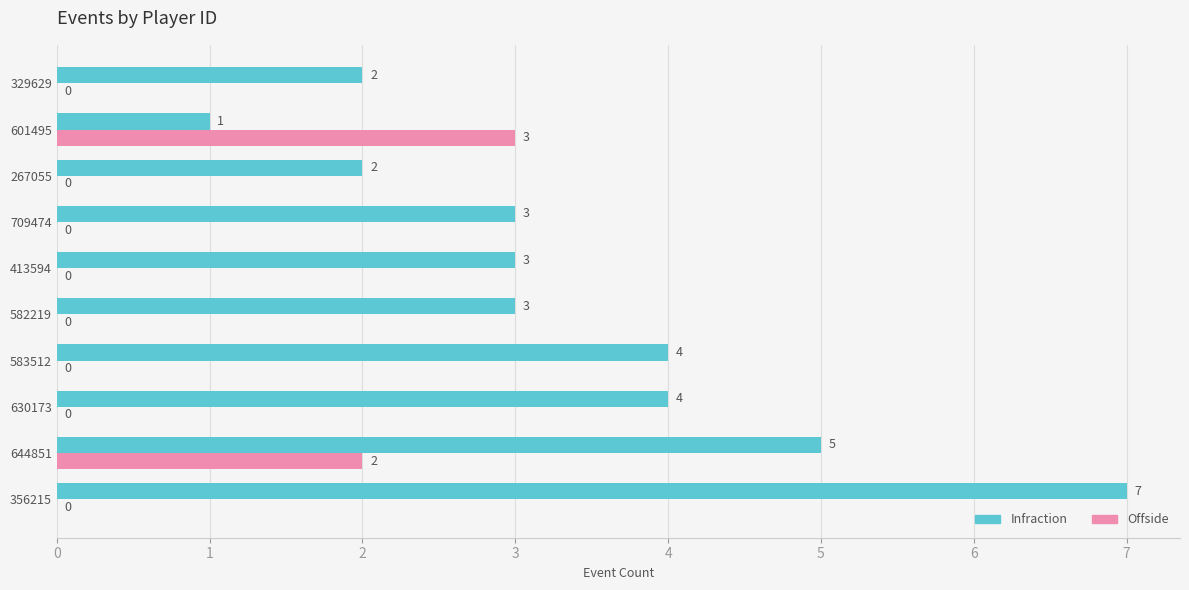

Count the number of data series in this chart.

2